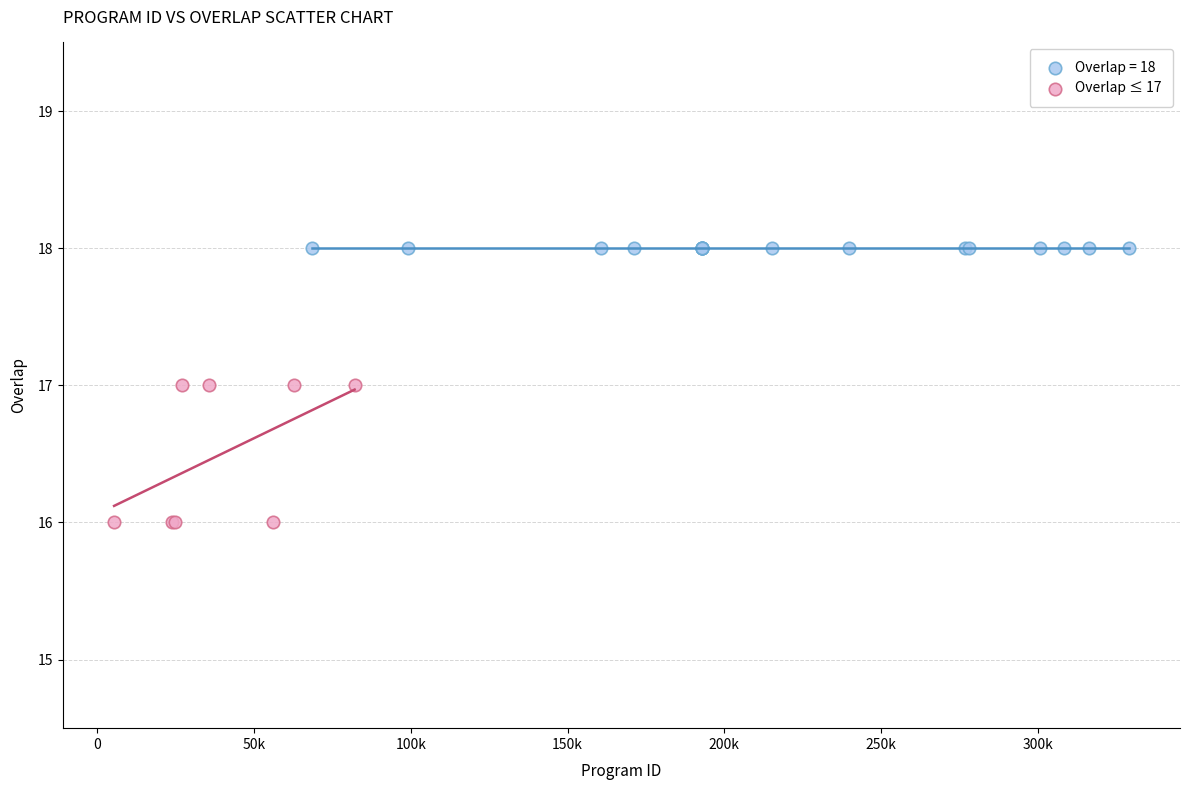

Which series reaches the minimum Y coordinate?

Overlap ≤ 17